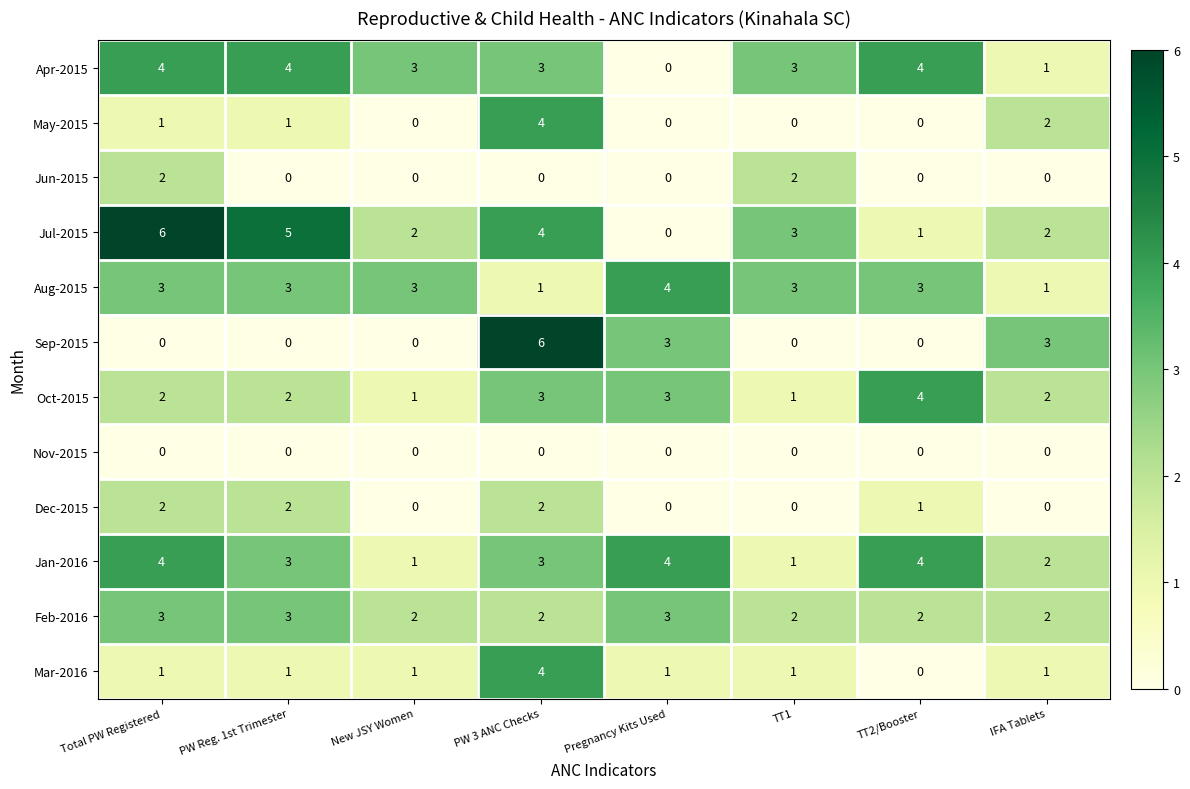

Is it true that Jul-2015 equals 0 at Pregnancy Kits Used?

True